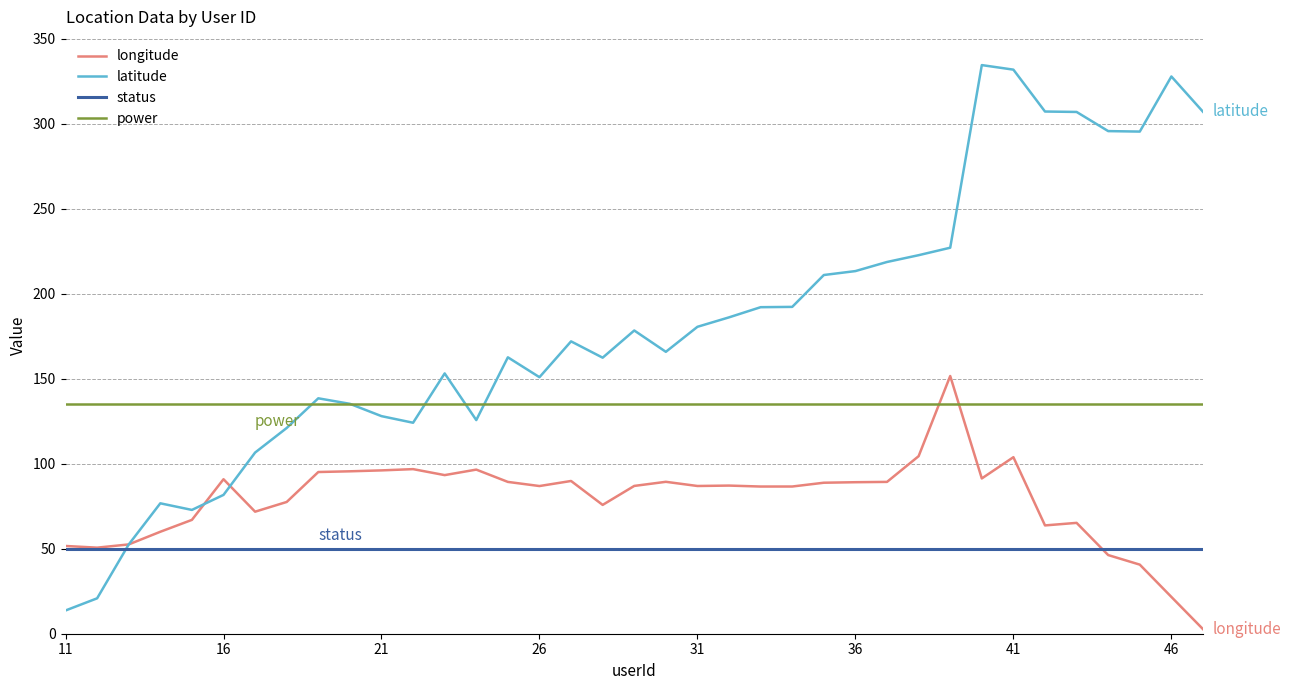

How many intersections are there between power and latitude?

5